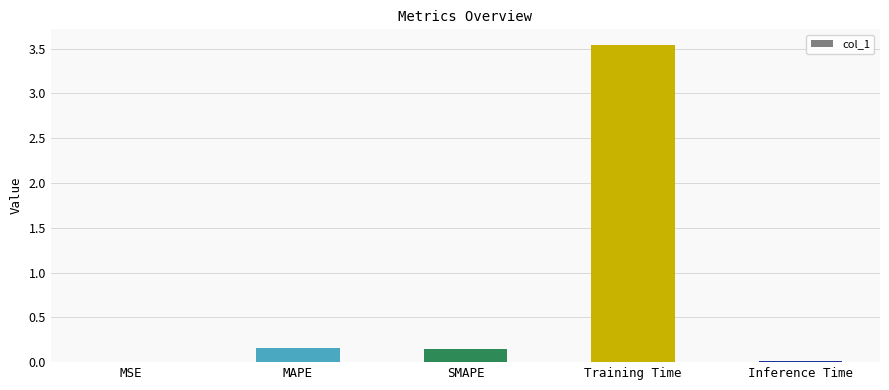

True or false: the data shows 0.0 at MSE.

True